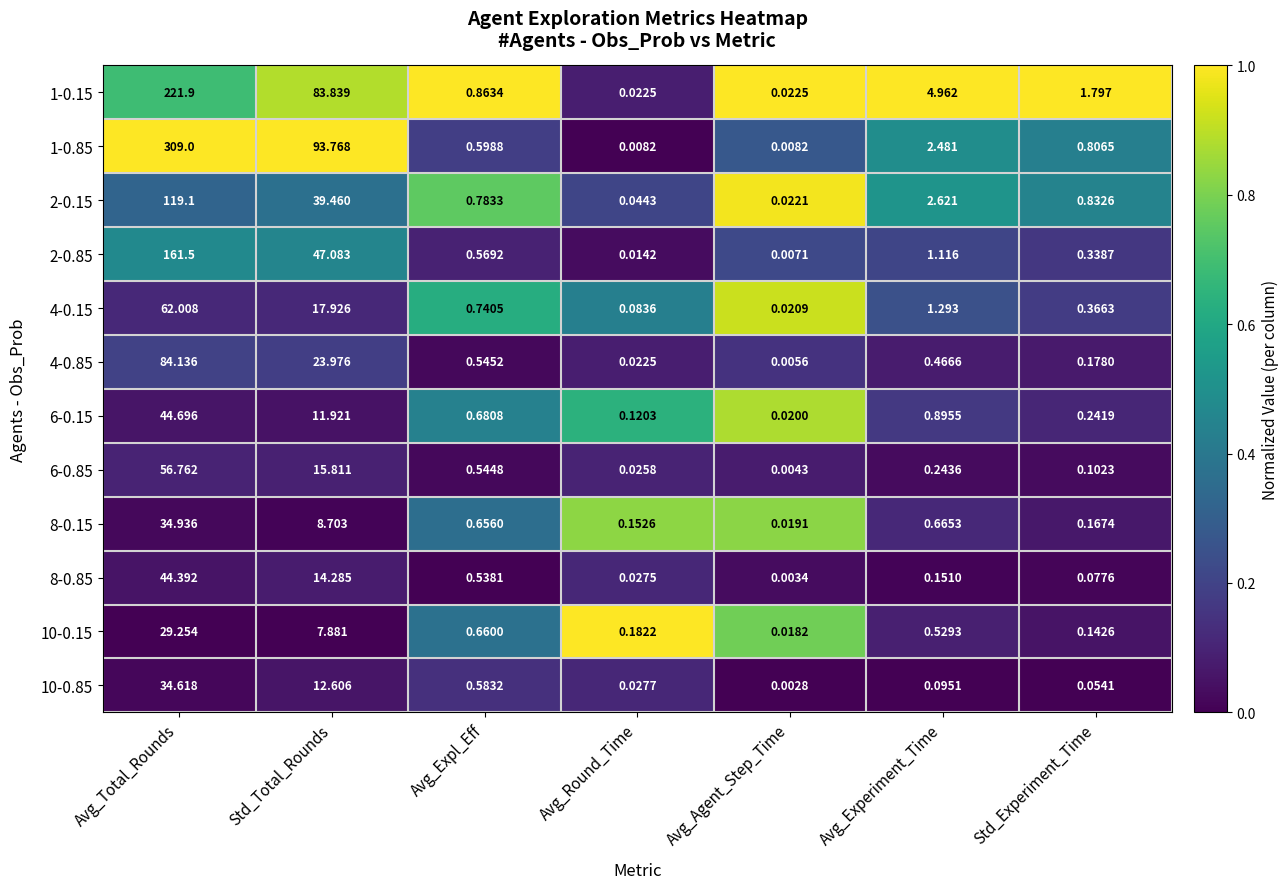

What is the maximum value shown in the chart?

309.0